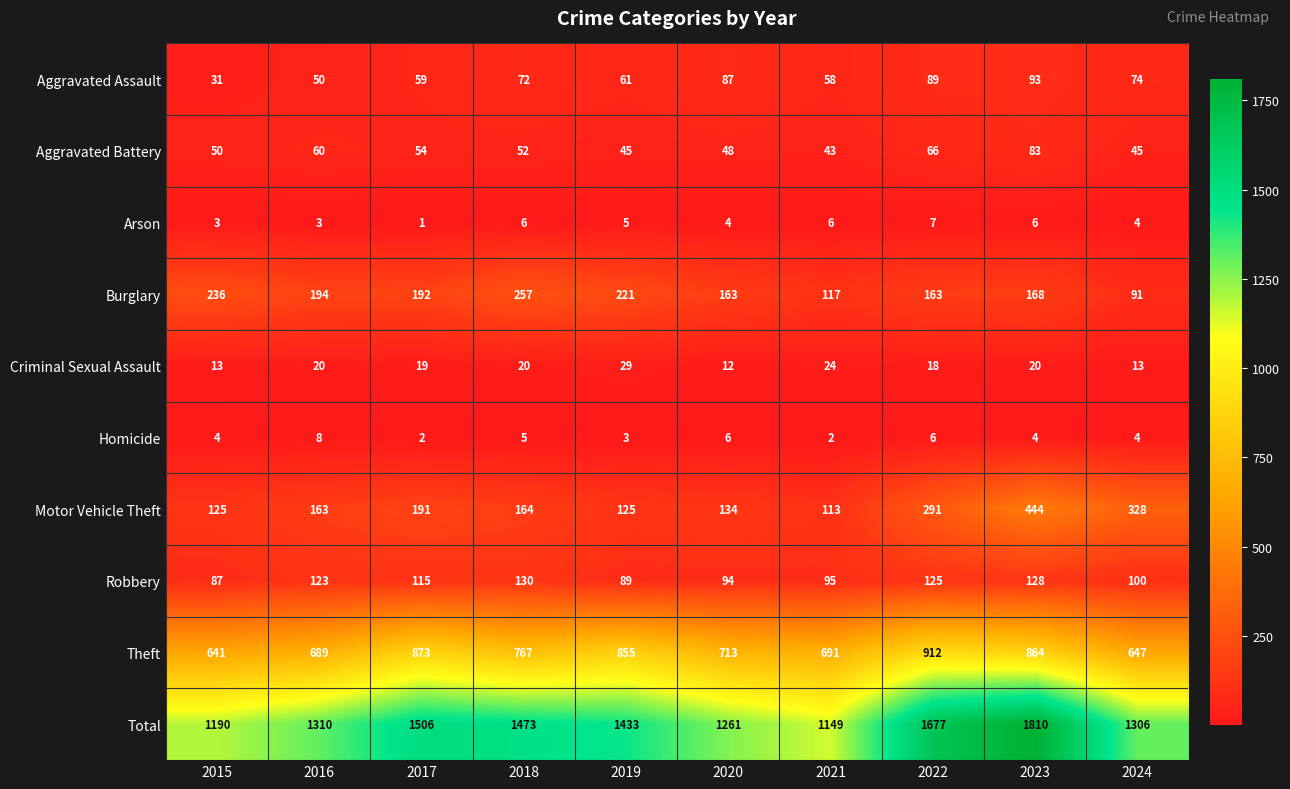

At which label is Theft closest to 776?

2018